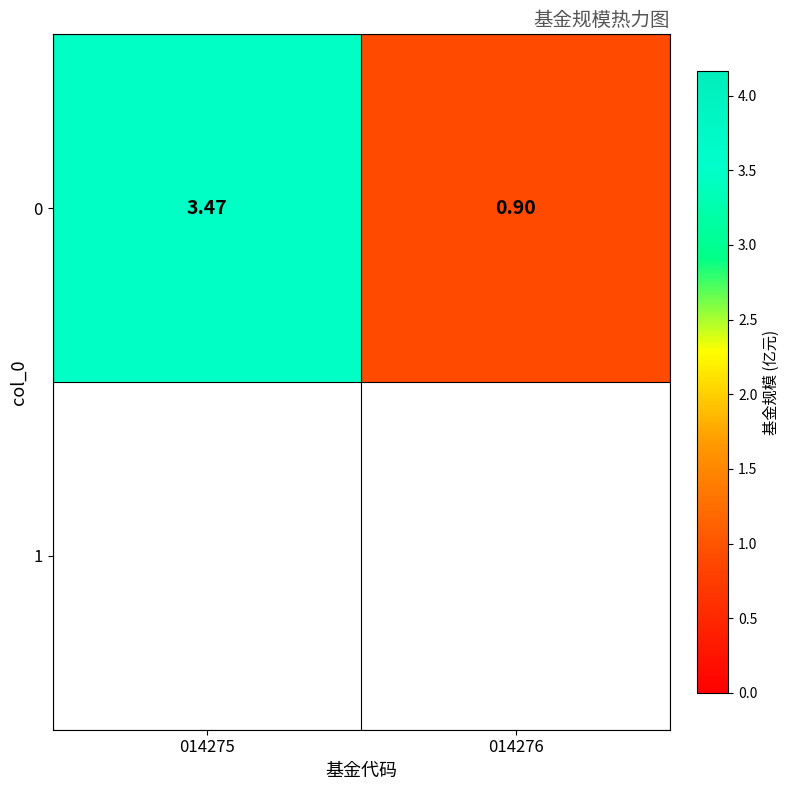

Which has a higher value, 014275 or 014276?

014275